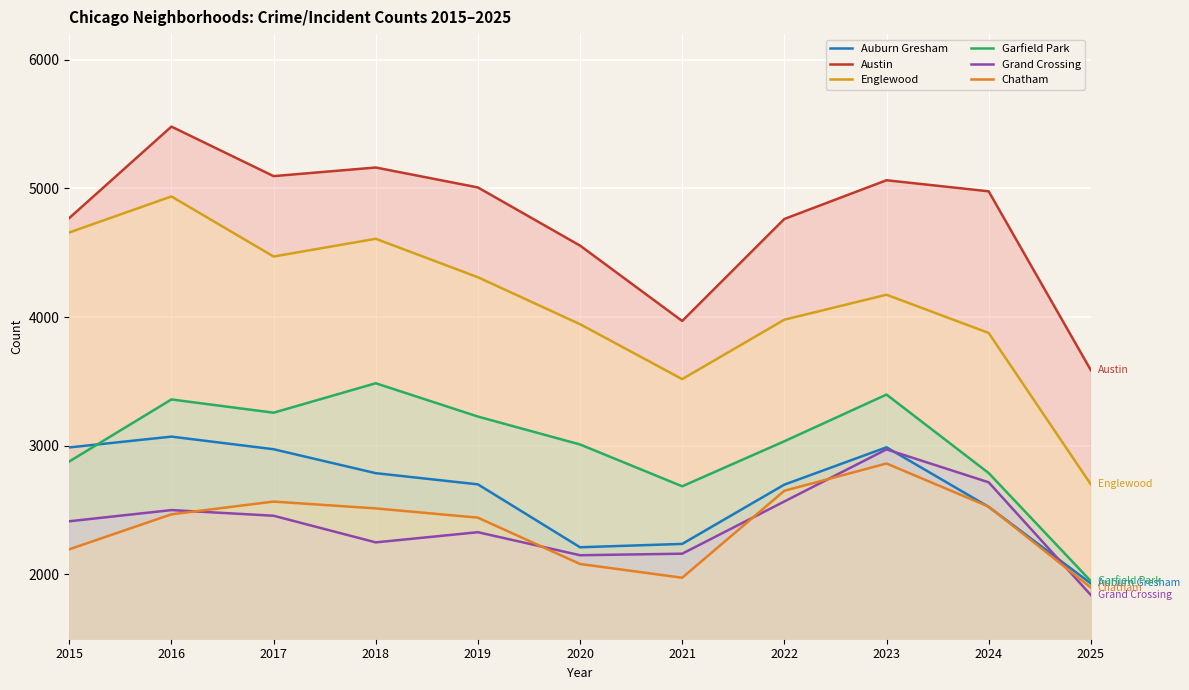

Reading left to right, list all the values displayed in this chart.

Auburn Gresham: 2987	3071	2973	2787	2700	2211	2237	2698	2988	2525	1930
Austin: 4770	5481	5096	5163	5008	4556	3970	4763	5064	4978	3588
Englewood: 4658	4938	4471	4609	4310	3945	3518	3980	4174	3877	2700
Garfield Park: 2878	3360	3257	3486	3227	3010	2685	3035	3398	2788	1948
Grand Crossing: 2413	2500	2456	2249	2328	2149	2161	2567	2972	2716	1840
Chatham: 2195	2467	2566	2513	2441	2081	1974	2650	2862	2527	1898